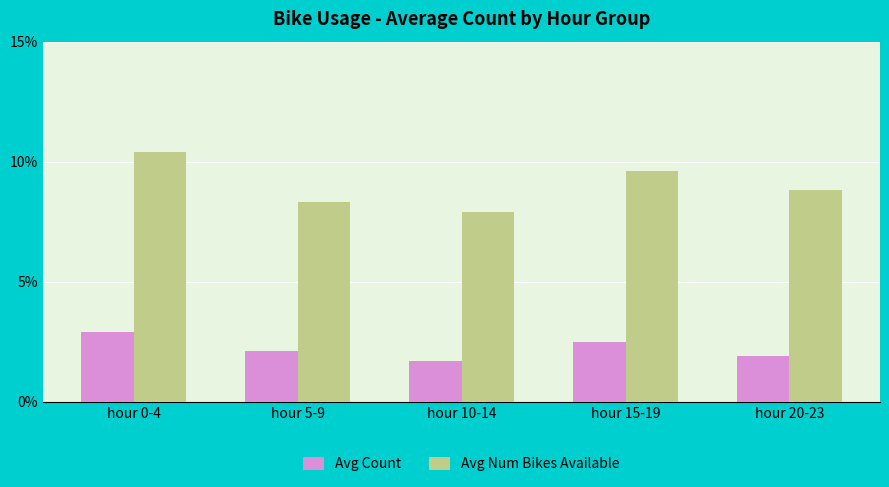

The value of Avg Num Bikes Available at hour 15-19 is 0.3. True or false?

False